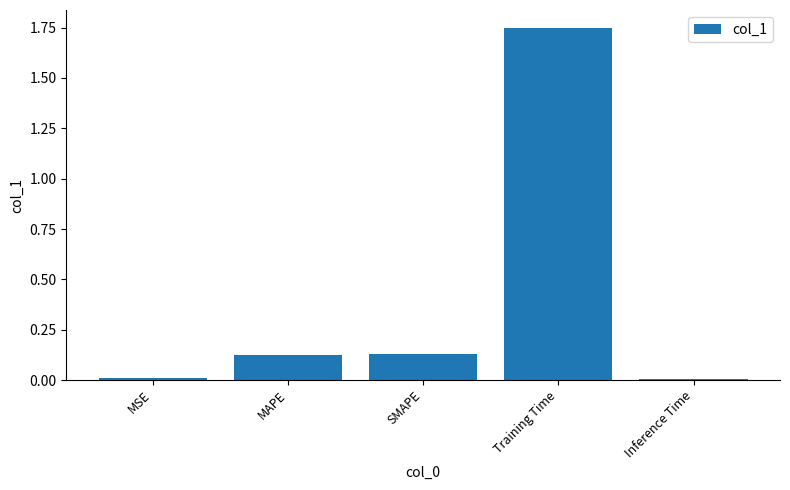

Which has a higher value, MAPE or Training Time?

Training Time